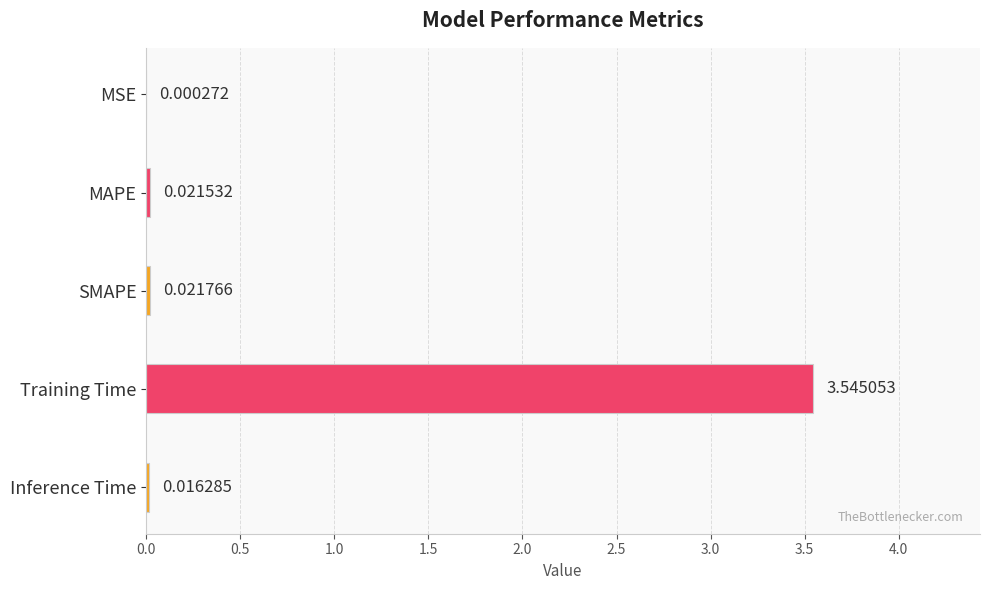

Which has a higher value, Training Time or MSE?

Training Time